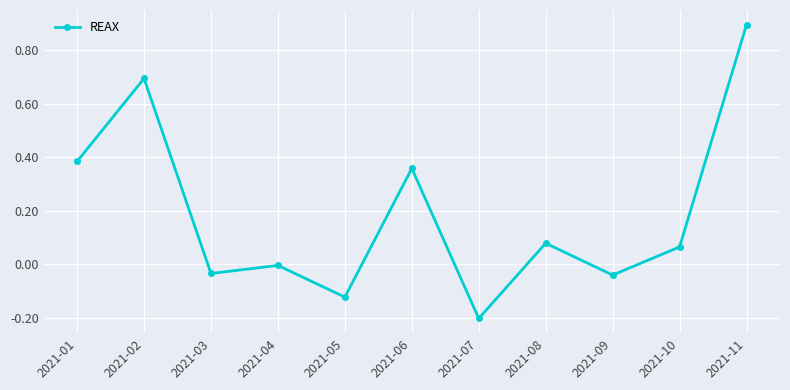

Count the number of categories in the chart.

11